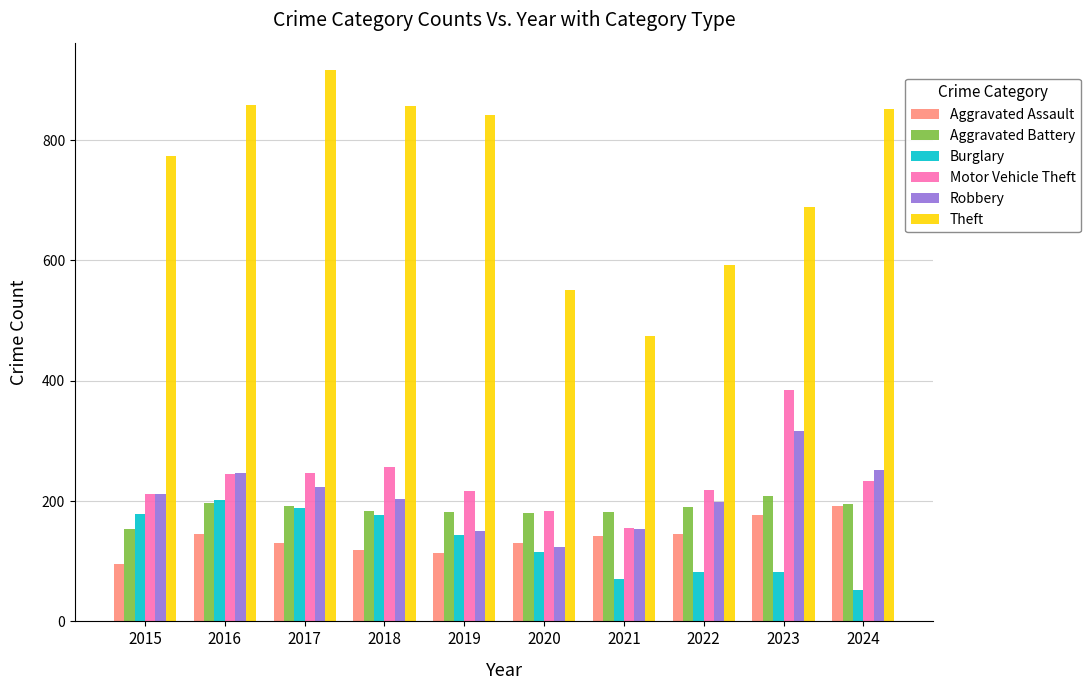

What is the value of the Aggravated Assault bar at the 5th from the left?

113